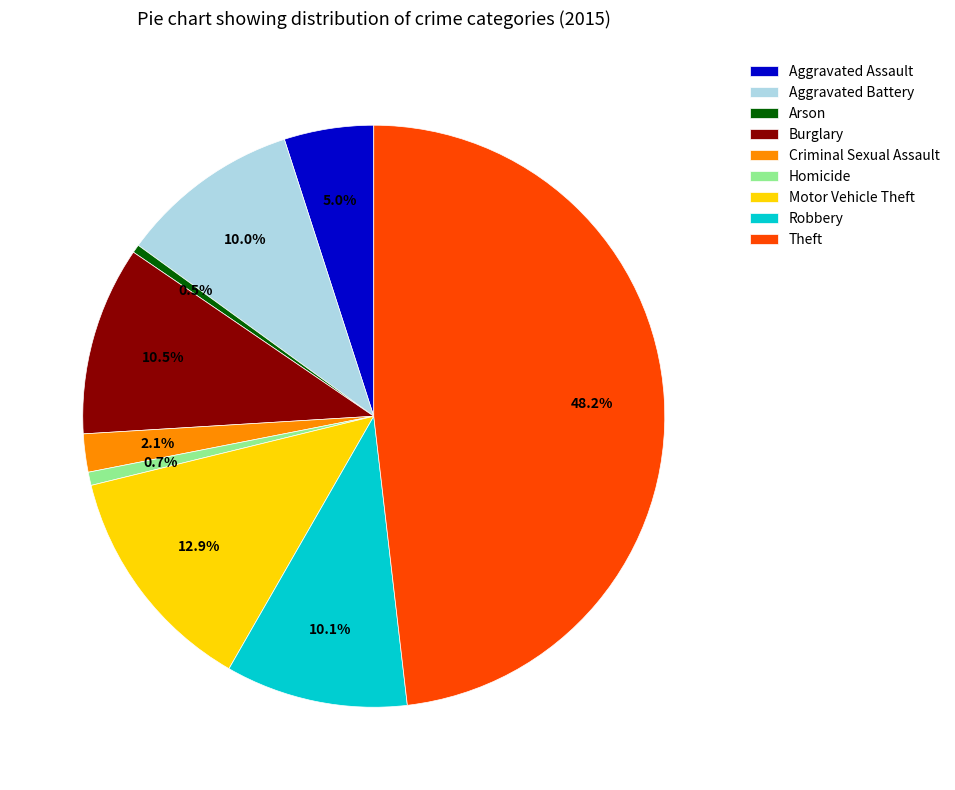

How many slices are in this pie chart?

9